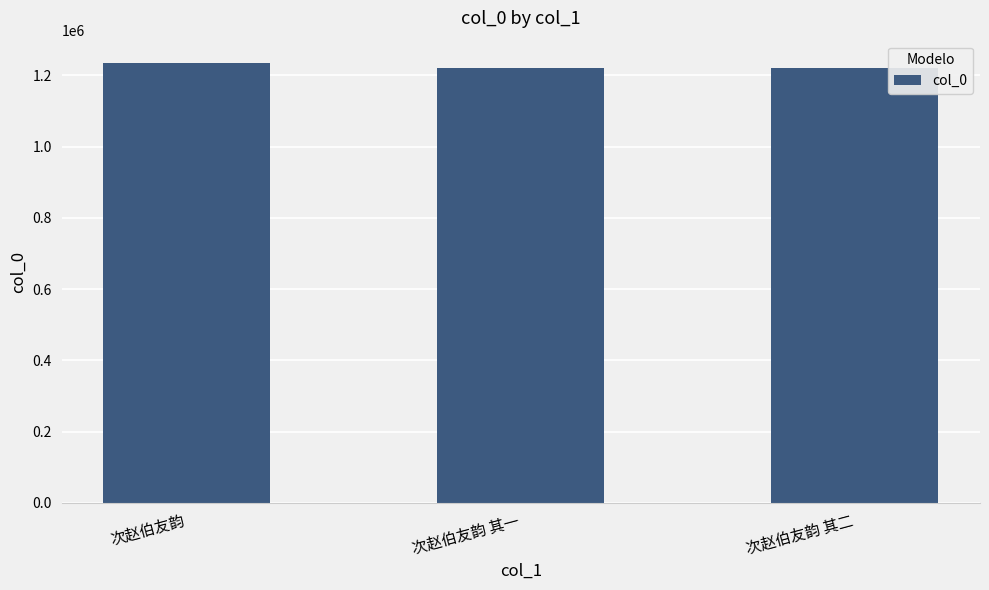

What is the label of the 3rd bar from the right?

次赵伯友韵